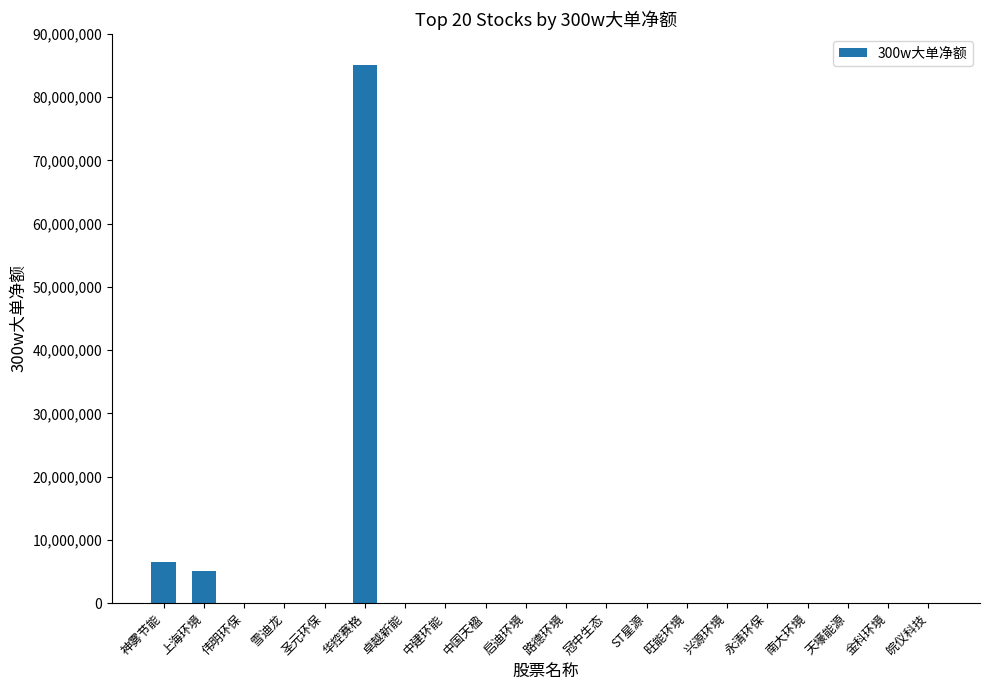

What is the sum of the values at 华控赛格 and 伟明环保?

85007542